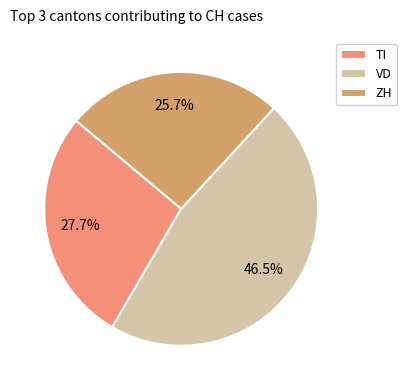

How many slices are in this pie chart?

3